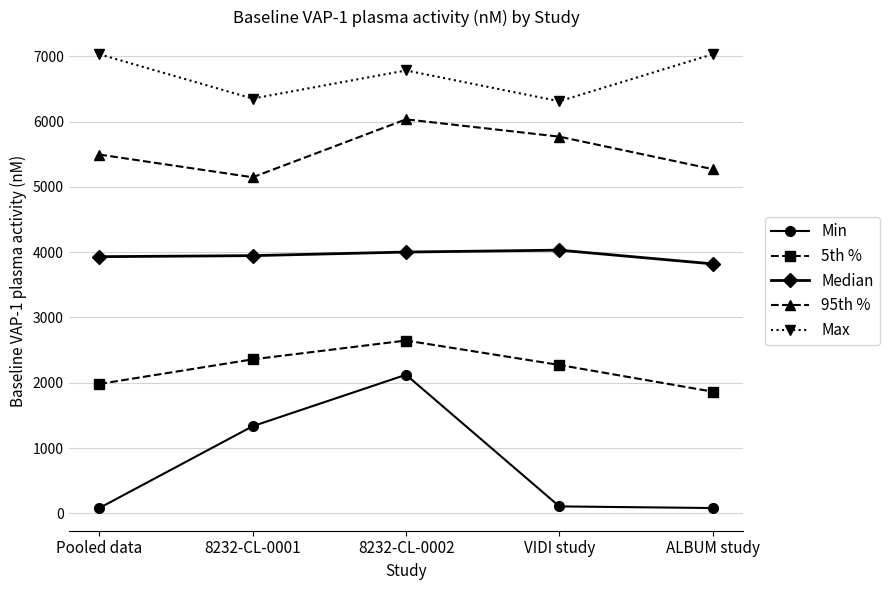

What is the smallest value displayed?

81.1